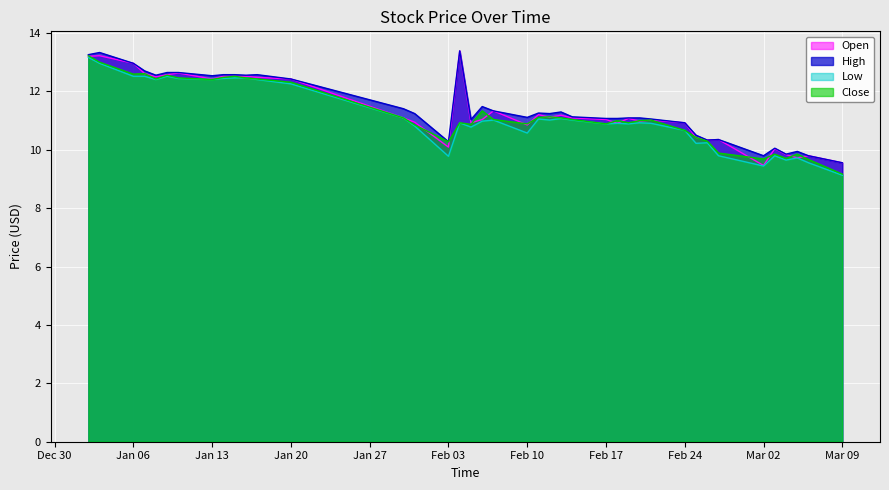

What is the smallest value displayed?

9.1